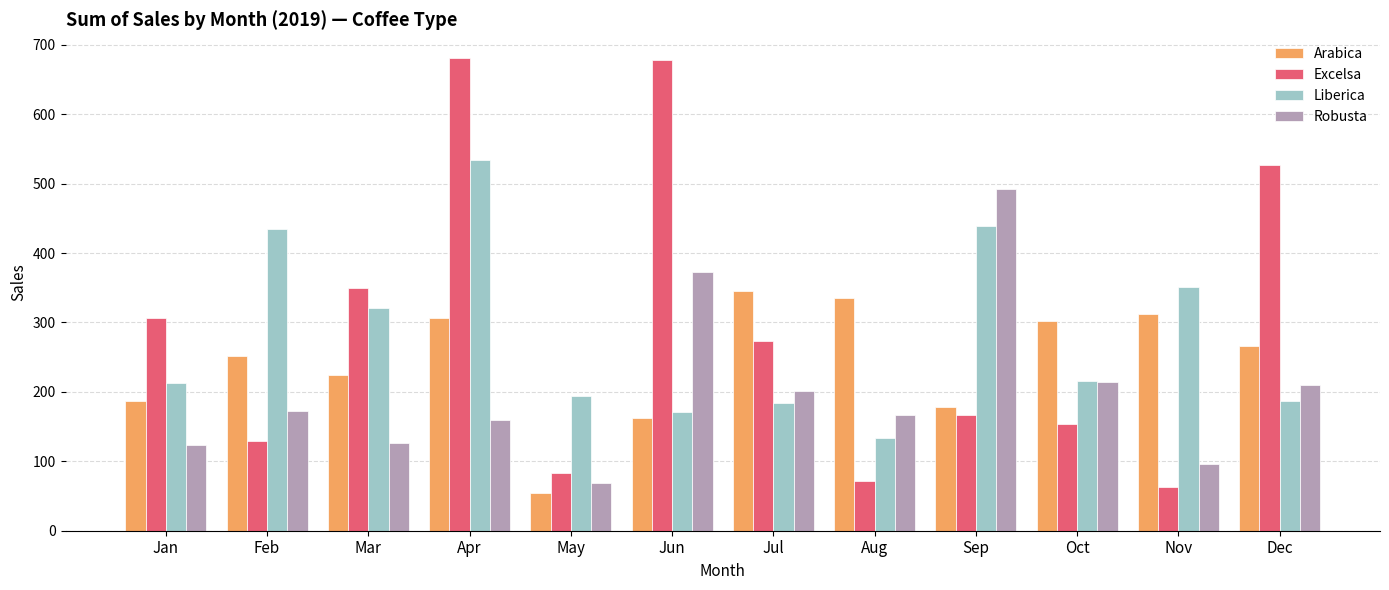

What is the total value across all series at Dec?

1189.8